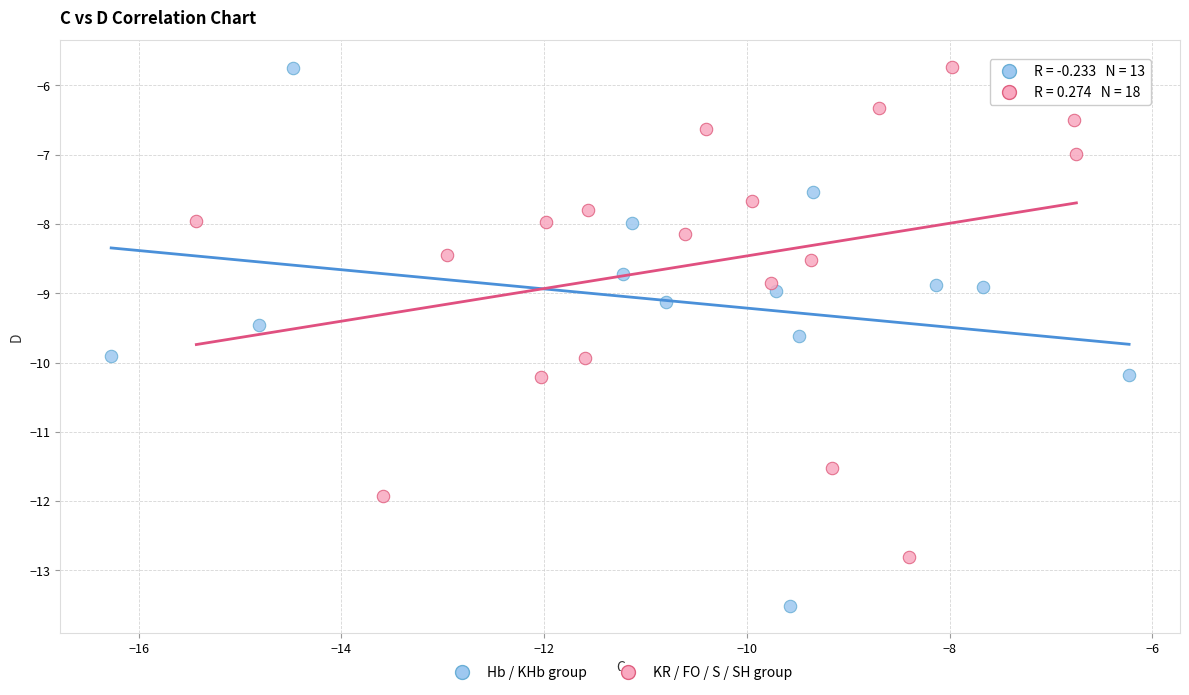

Which series contains the lowest Y value?

Hb / KHb group